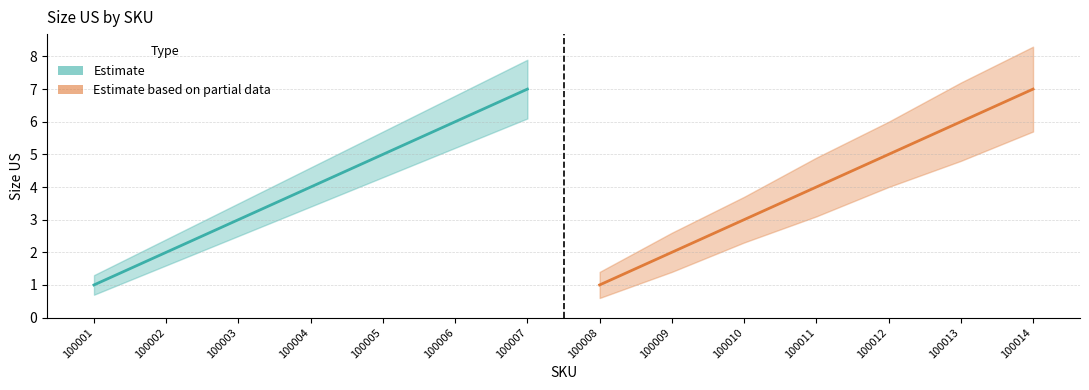

What is the difference between the maximum and minimum values in the Estimate based on partial data (green) series?

6